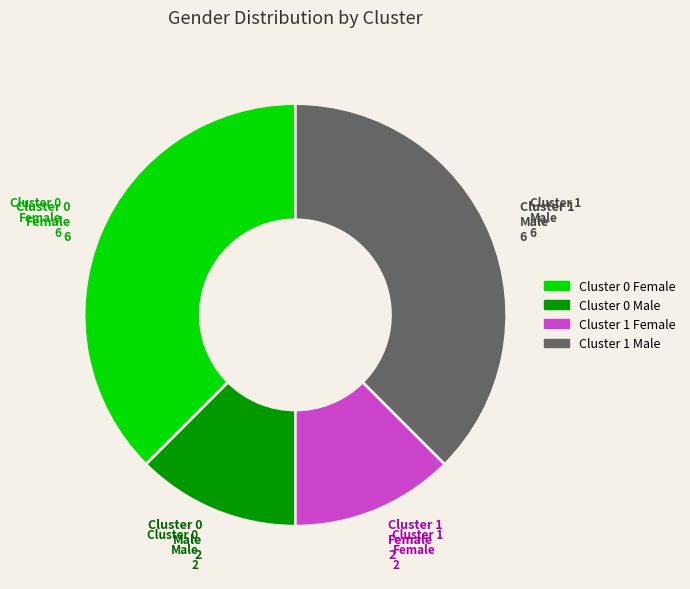

The Cluster 0 Male 2 slice represents 12% of the pie. True or false?

True